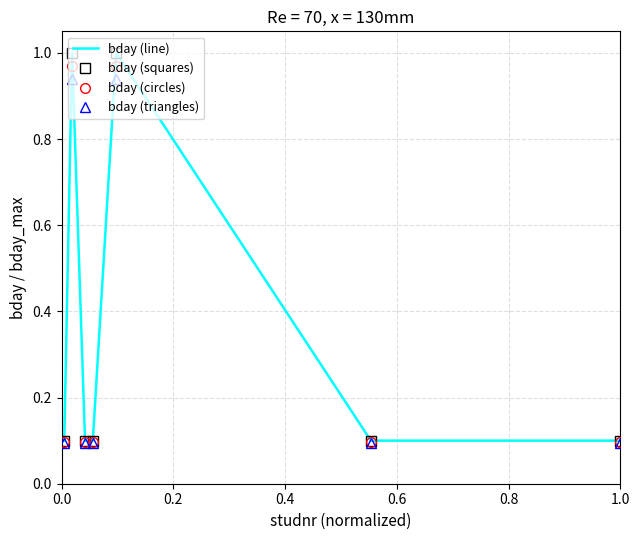

In bday (line), how many points are higher than both neighbors (excluding endpoints)?

2